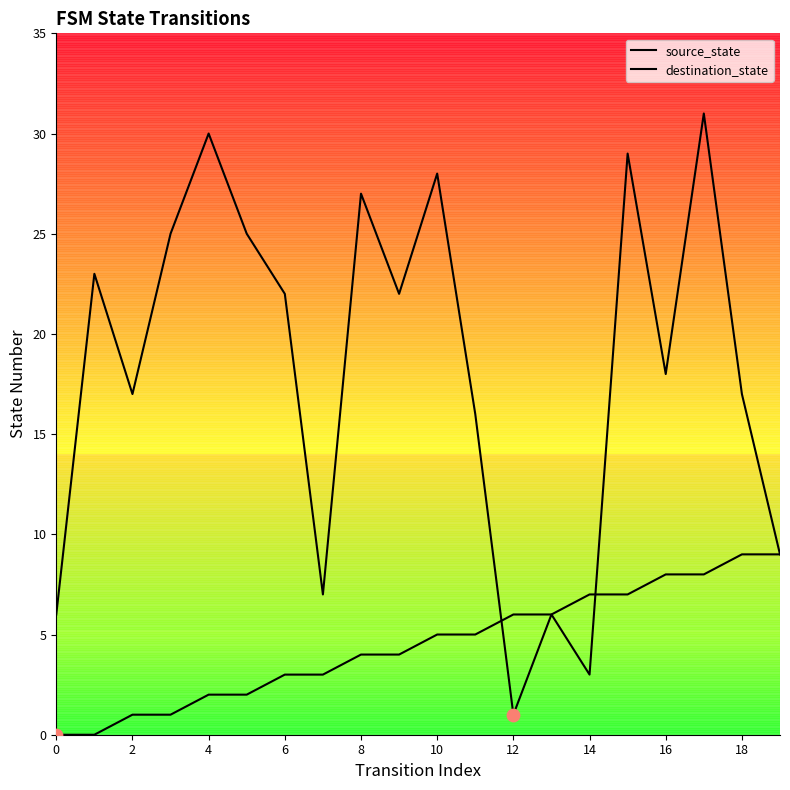

Which series has the widest spread of Y values?

destination_state